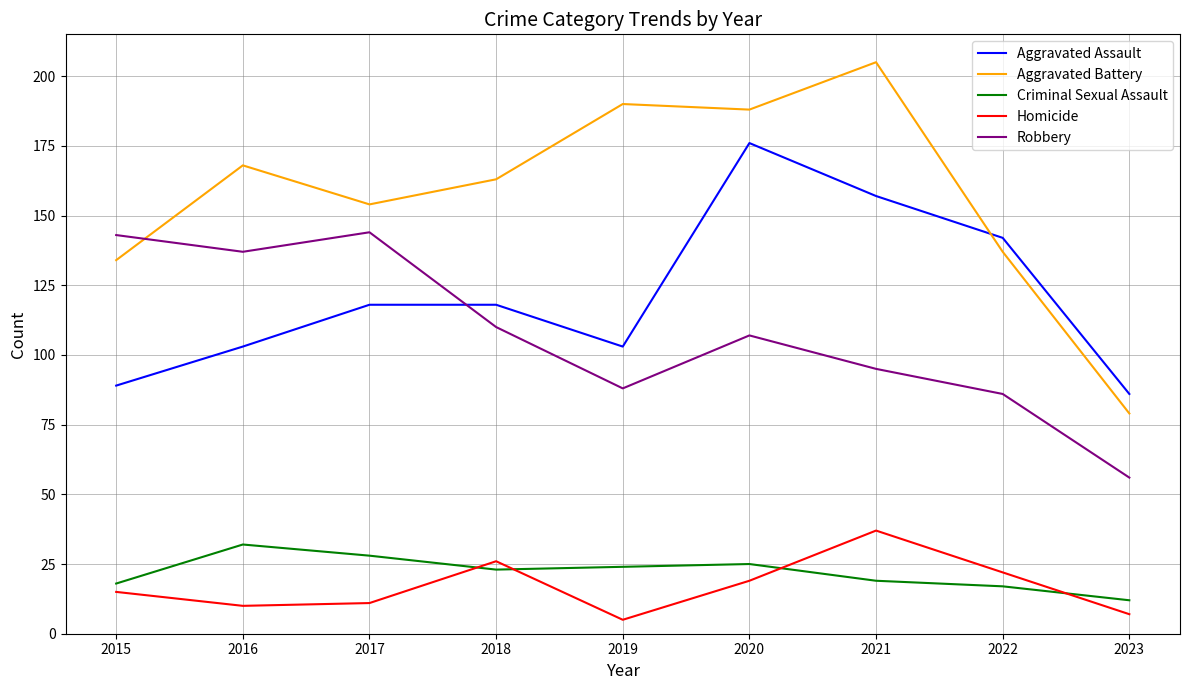

Is it true that Aggravated Battery equals 205 at 2021?

True